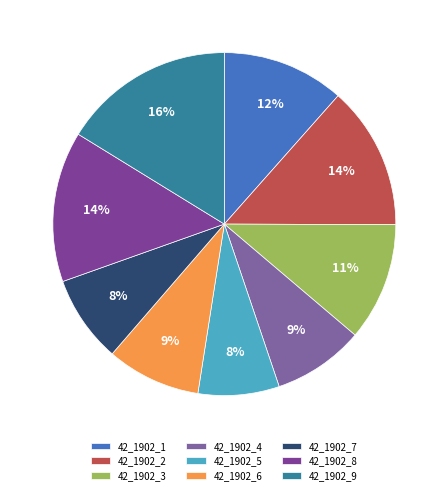

Does 42_1902_9 represent more than half of the total?

No